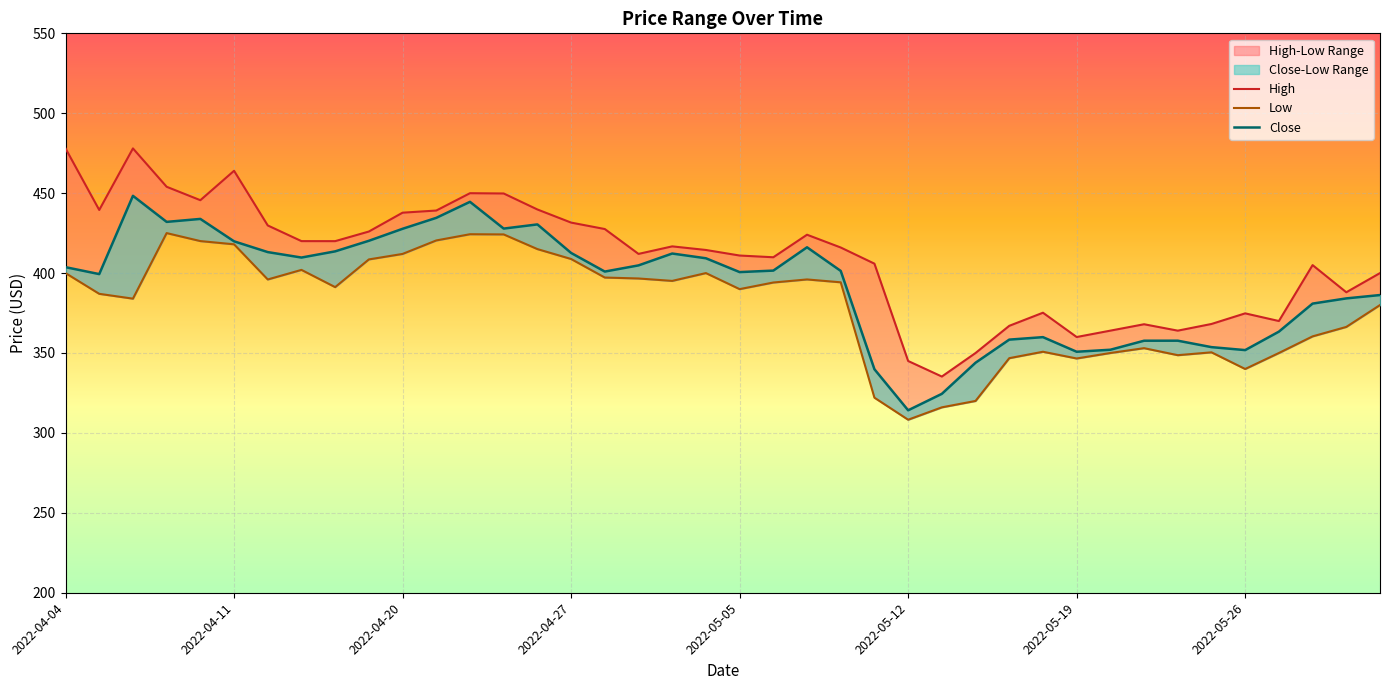

What value does the High series have at 2022-05-16?

350.0